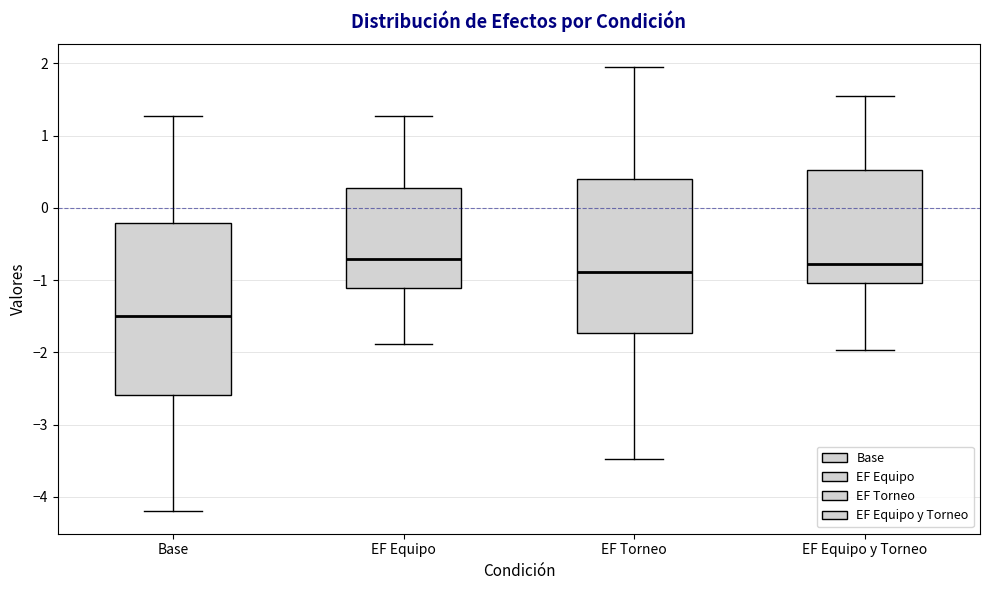

Which box's median line is the lowest?

Base